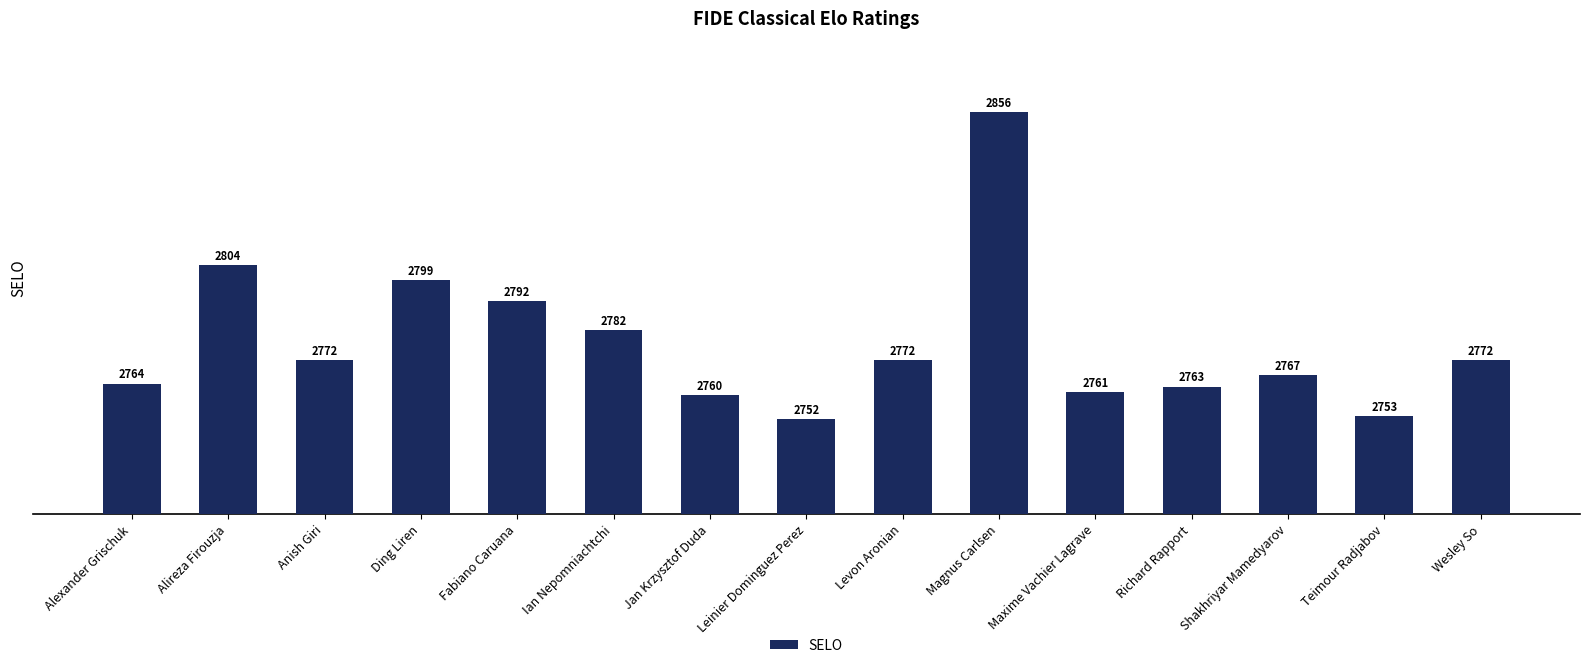

What is the difference between the values at Alireza Firouzja and Fabiano Caruana?

12